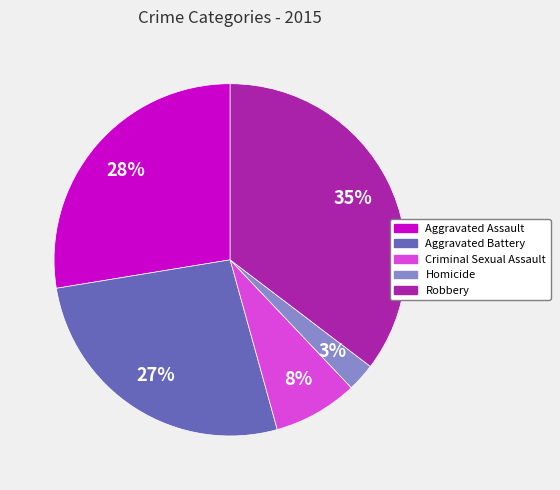

Which category has the smallest portion of the pie?

Homicide